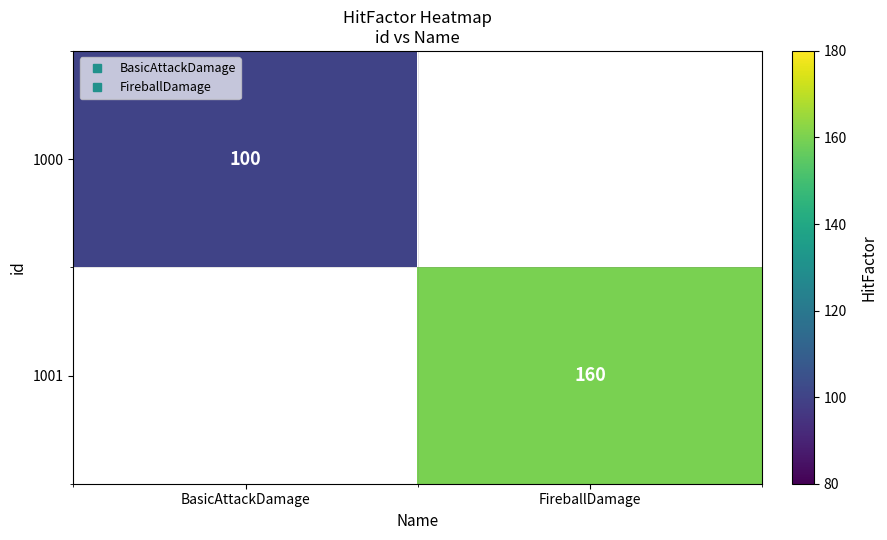

What is the smallest value displayed?

100.0